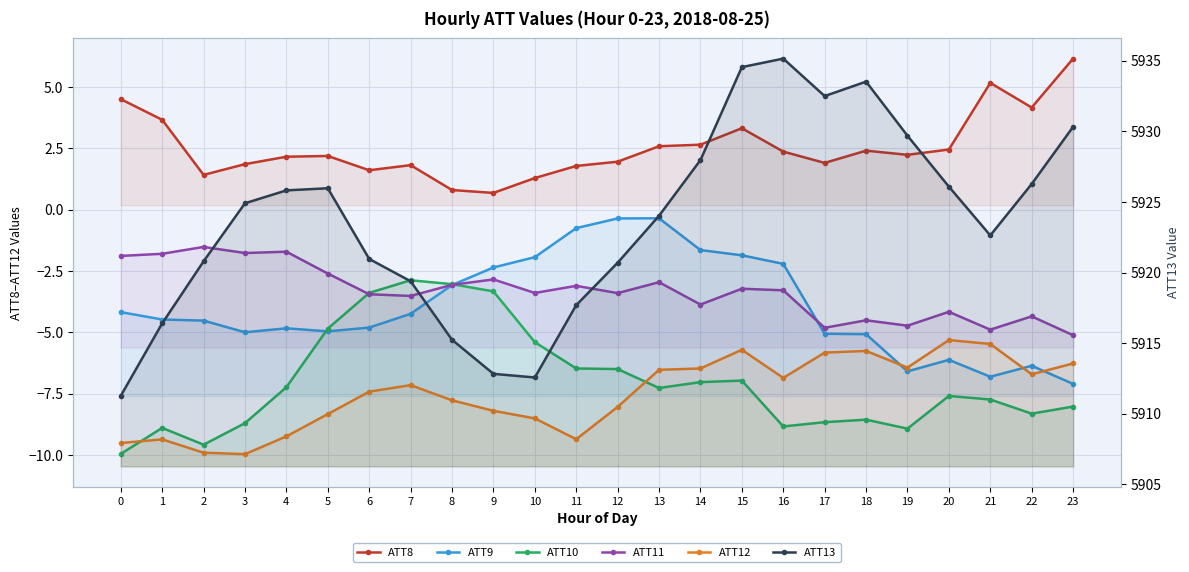

What is the smallest value displayed?

-10.0